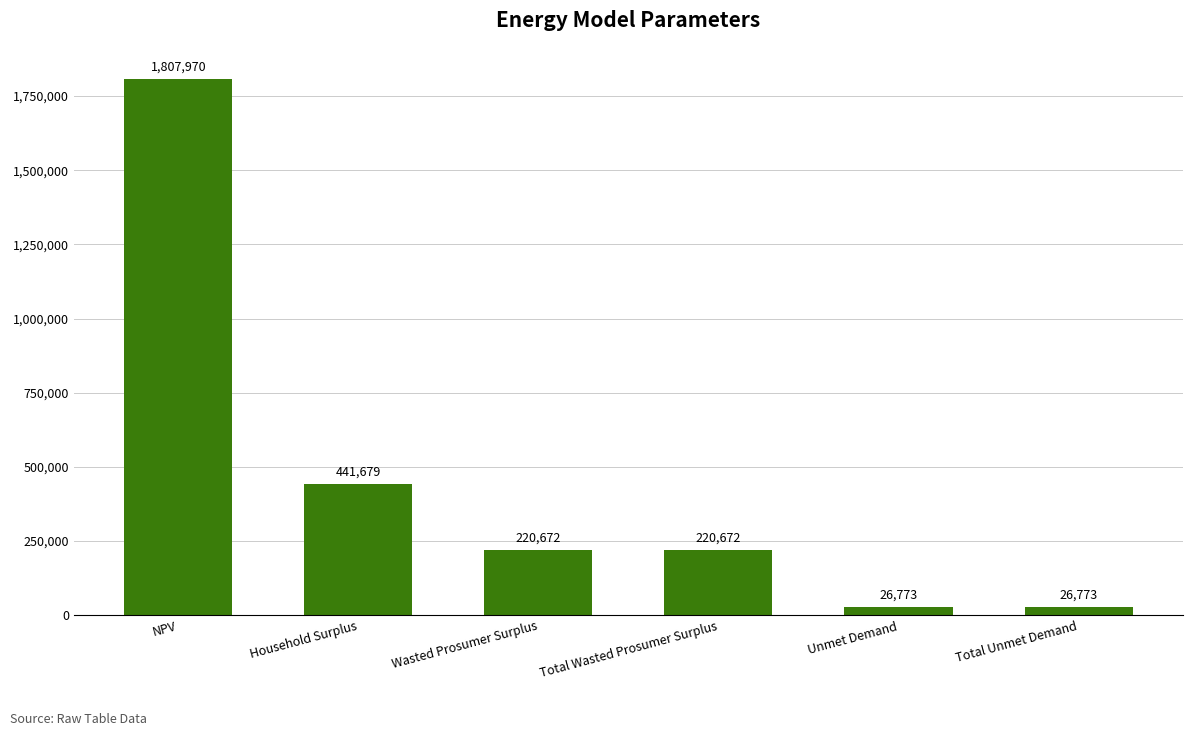

What is the difference between the maximum and minimum values?

1781197.3